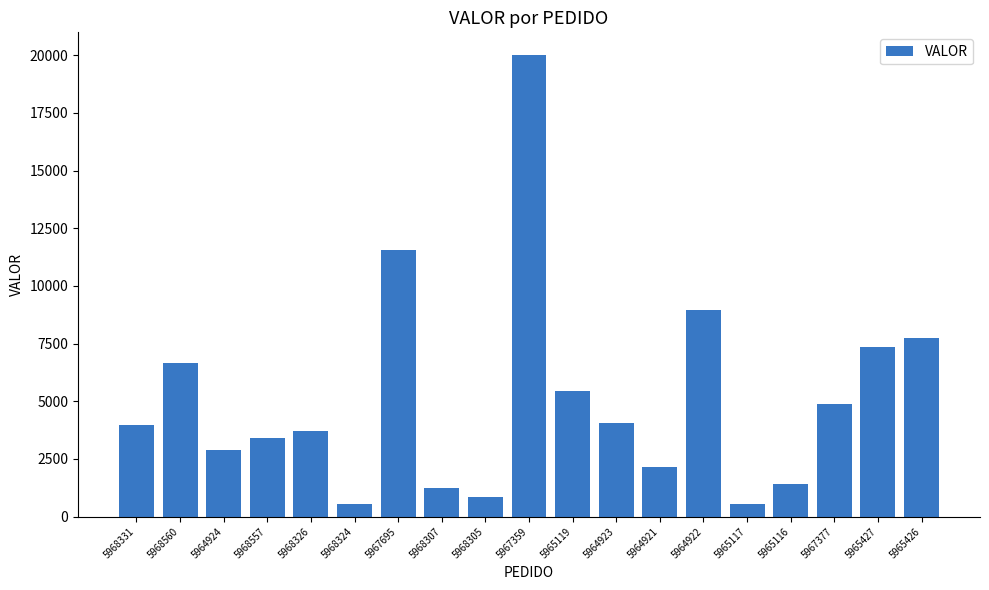

What position from the right is 5965117?

5